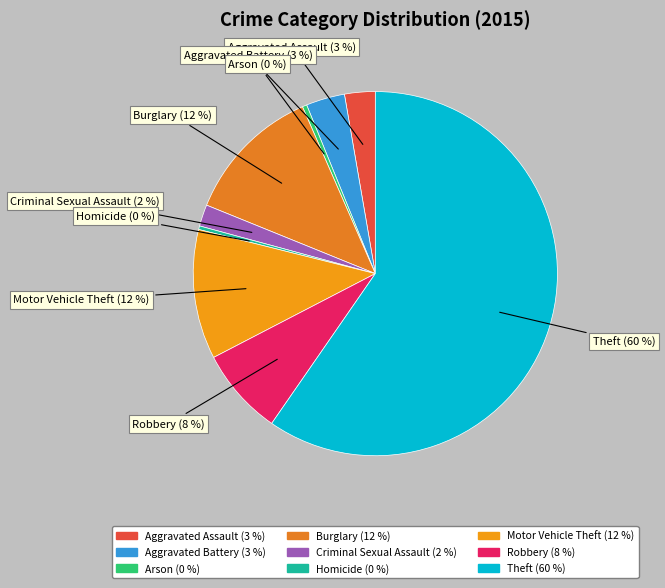

What percentage is the Motor Vehicle Theft slice, to the nearest percent?

12%